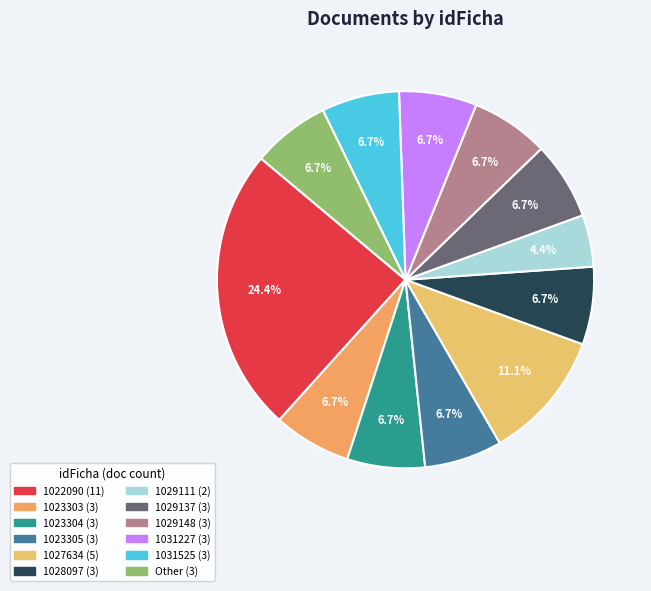

How much of the chart is everything except 1027634?

88.9%